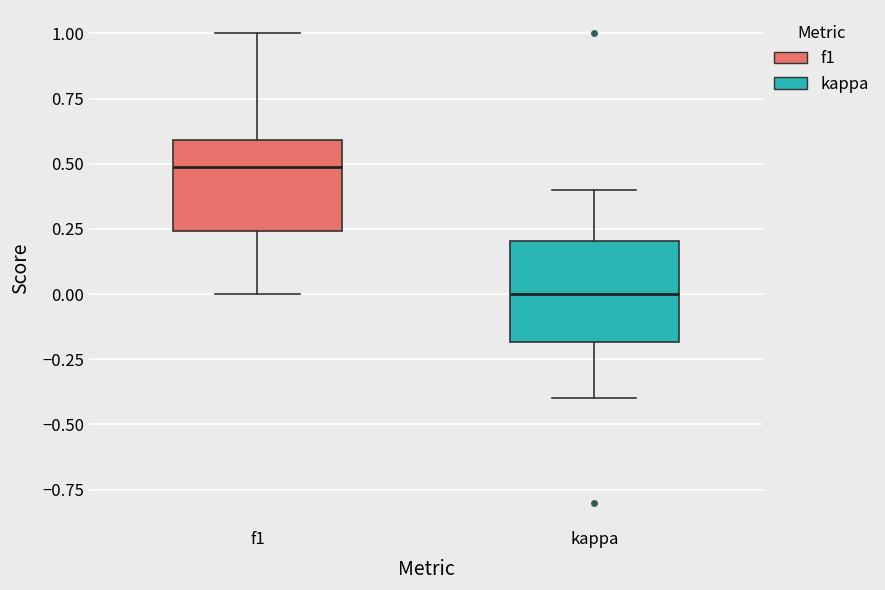

Where is the lower edge of the box for f1 on the y-axis? The values are not printed on the chart, so give them approximately, as read against the axis.

0.25